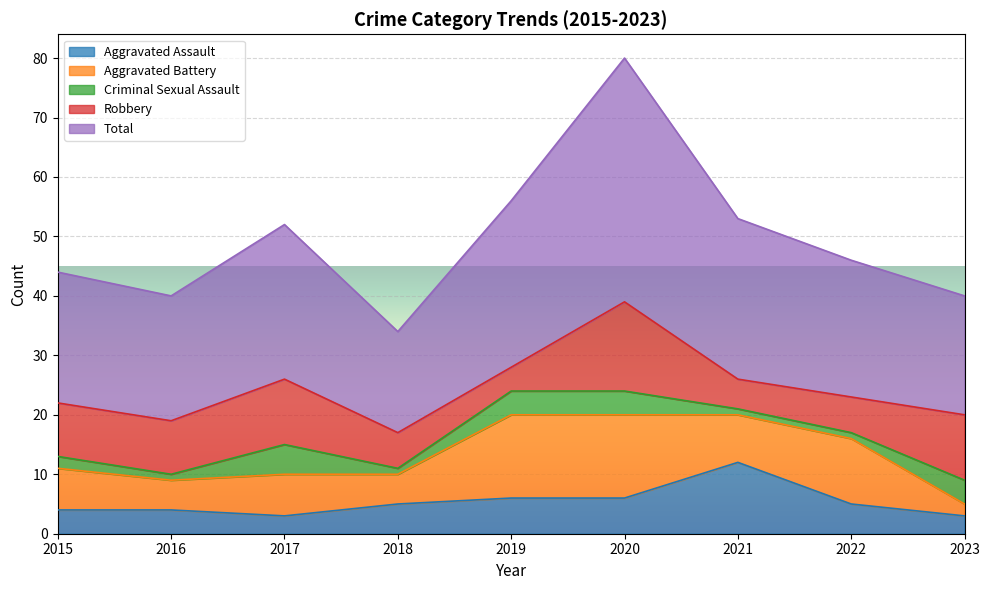

Count the Criminal Sexual Assault values in the range 1 to 4.

8